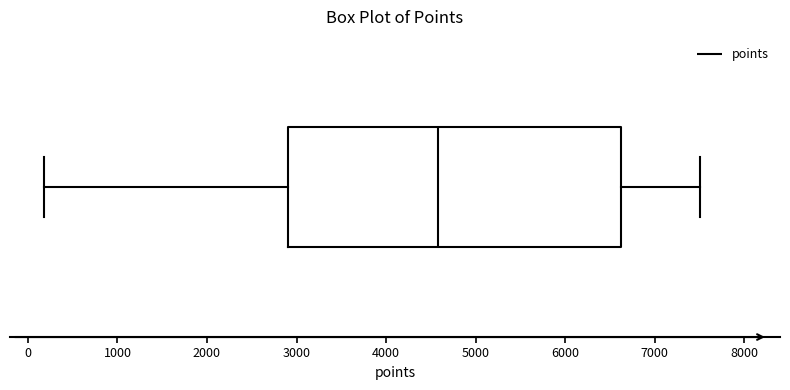

Where is the left edge of the box on the x-axis? The values are not printed on the chart, so give them approximately, as read against the axis.

2900